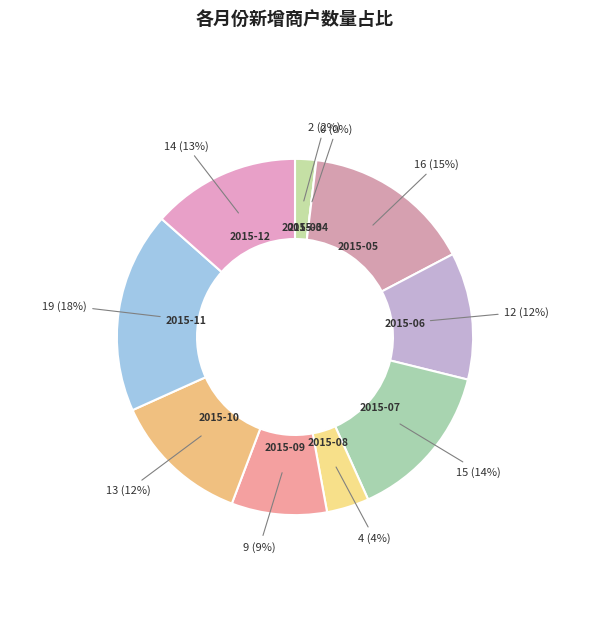

Count the number of slices in the pie.

10